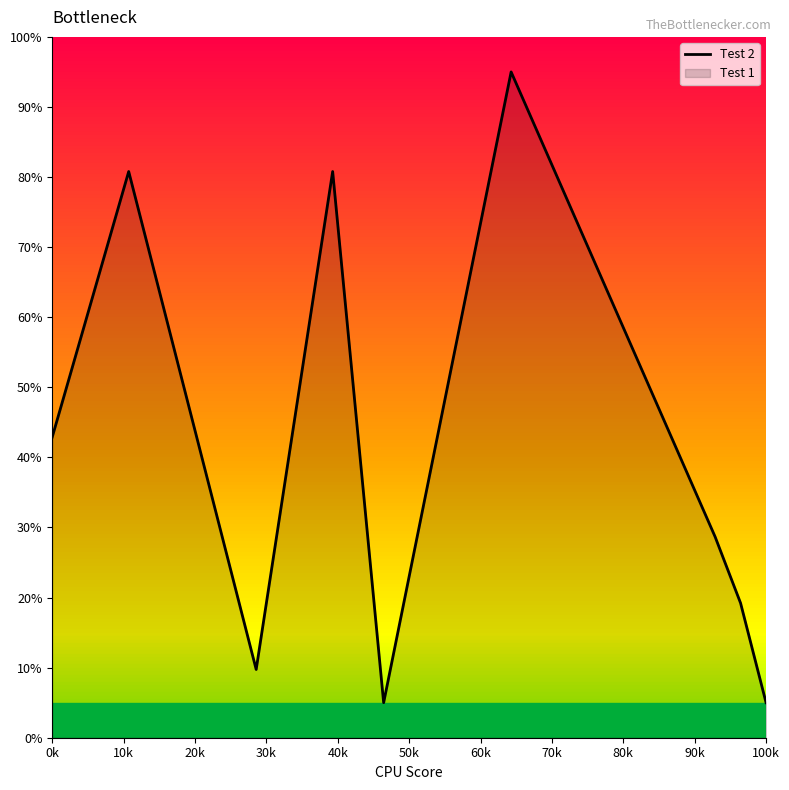

How many data points are above 38?

5